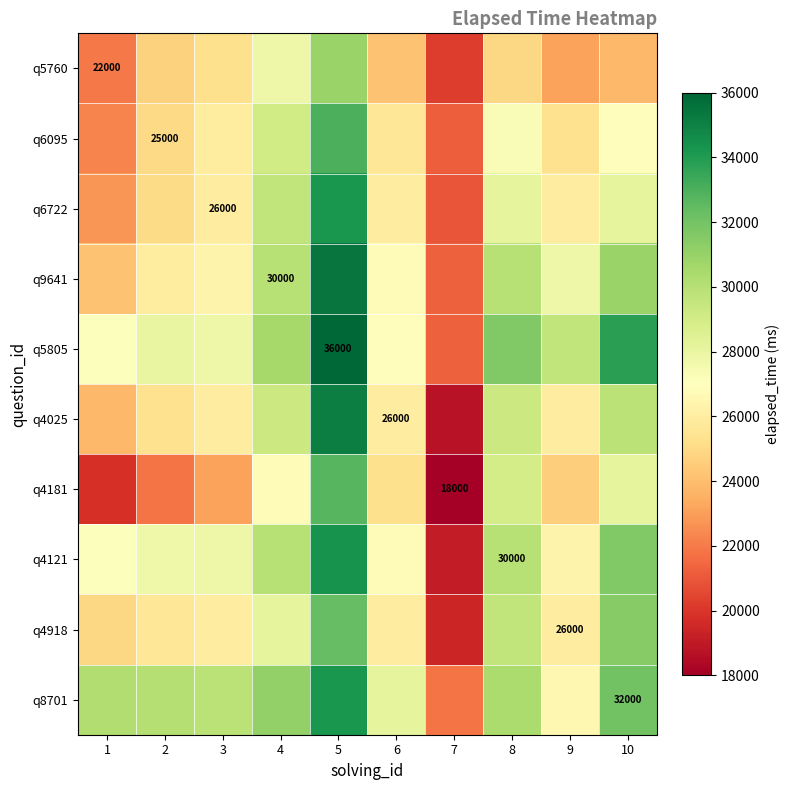

List the labels in order of q4025 value, largest first.

5, 10, 4, 8, 3, 6, 9, 2, 1, 7